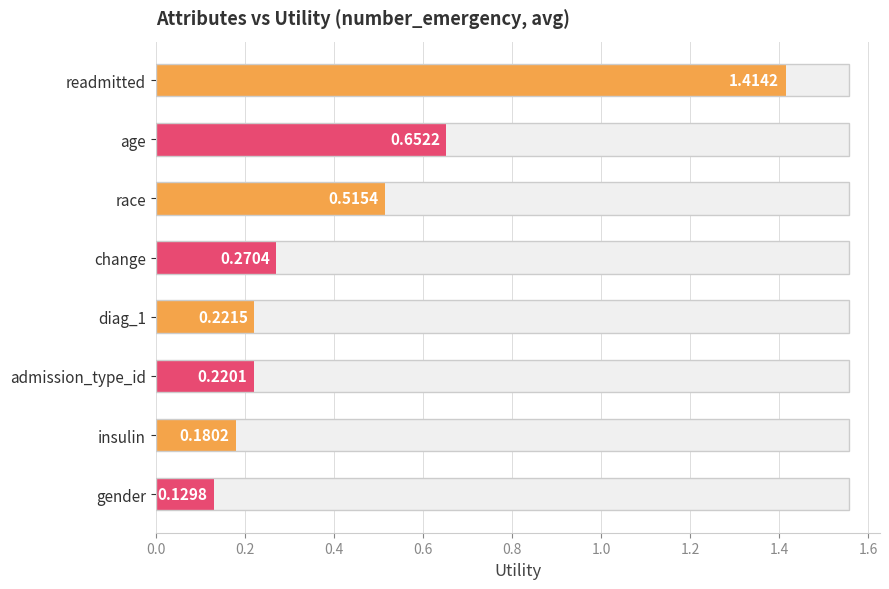

Does the chart contain any negative values?

No